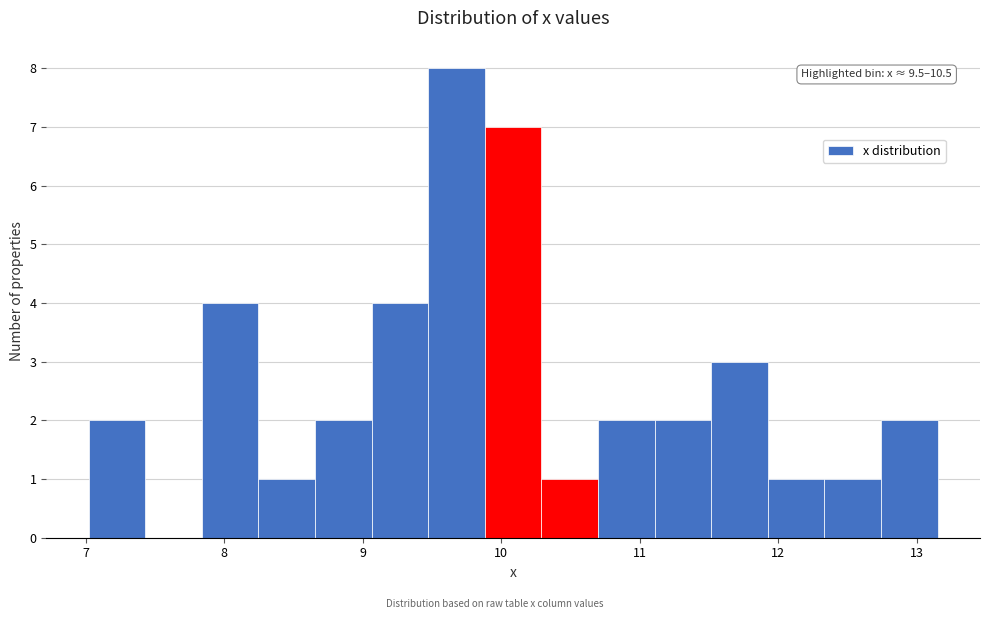

Over which range of the x-axis is the bar tallest?

9.5 to 9.9